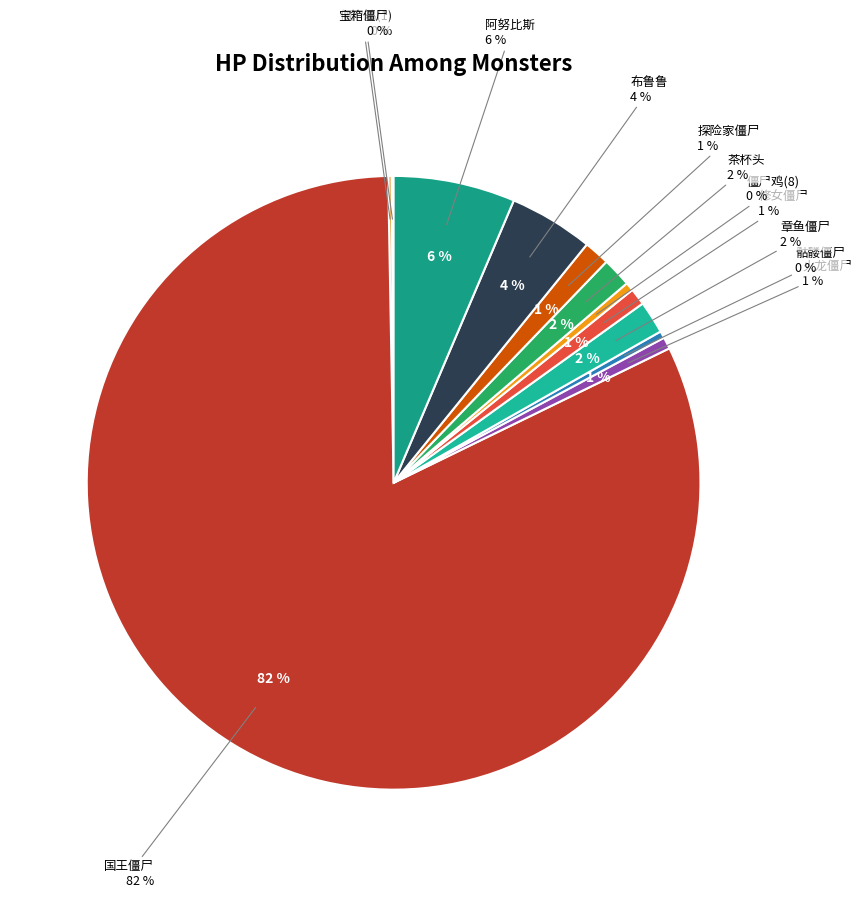

To the nearest percent, what is the difference between the 布鲁鲁 and 火龙僵尸 slice percentages?

4%